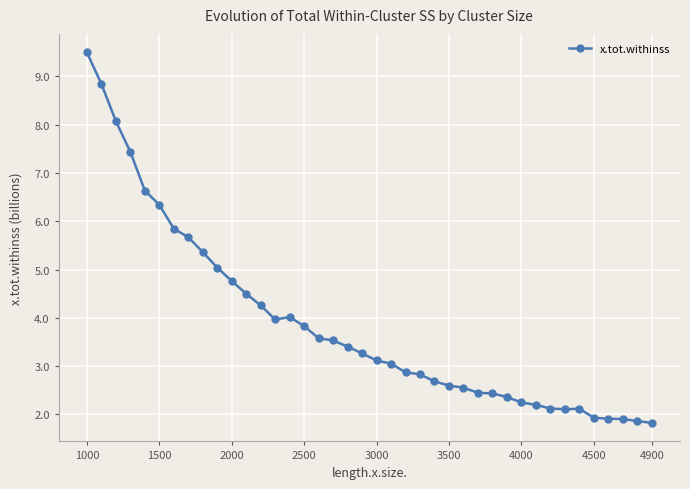

What is the difference between the second highest and second lowest values?

7.0